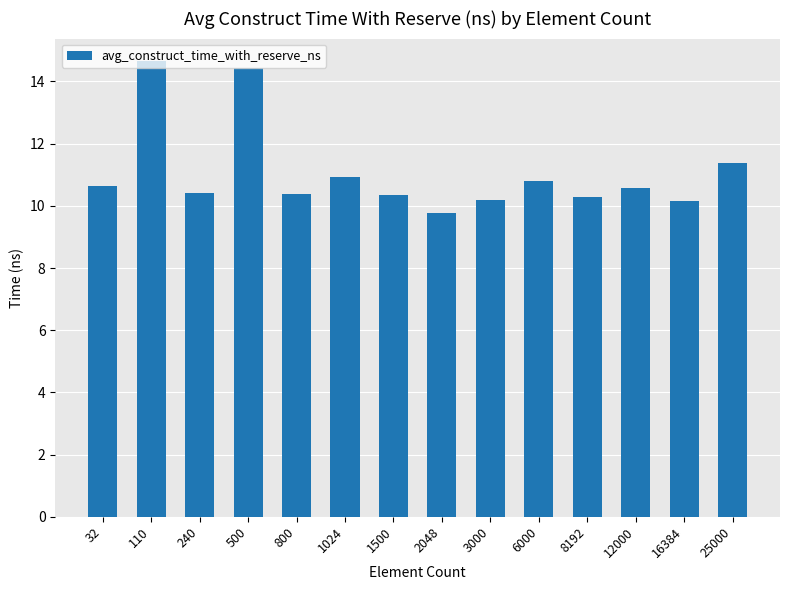

Approximately how many times larger is the value at 2048 compared to 1024?

0.9